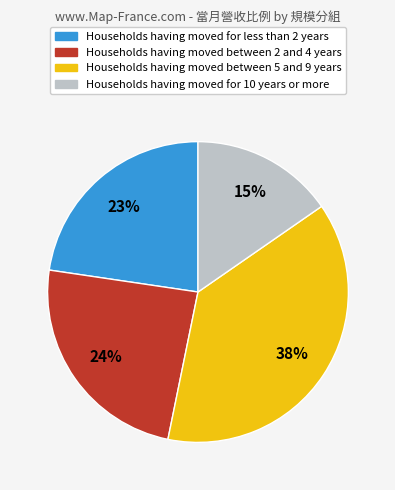

To the nearest percent, what is the average slice percentage?

25%